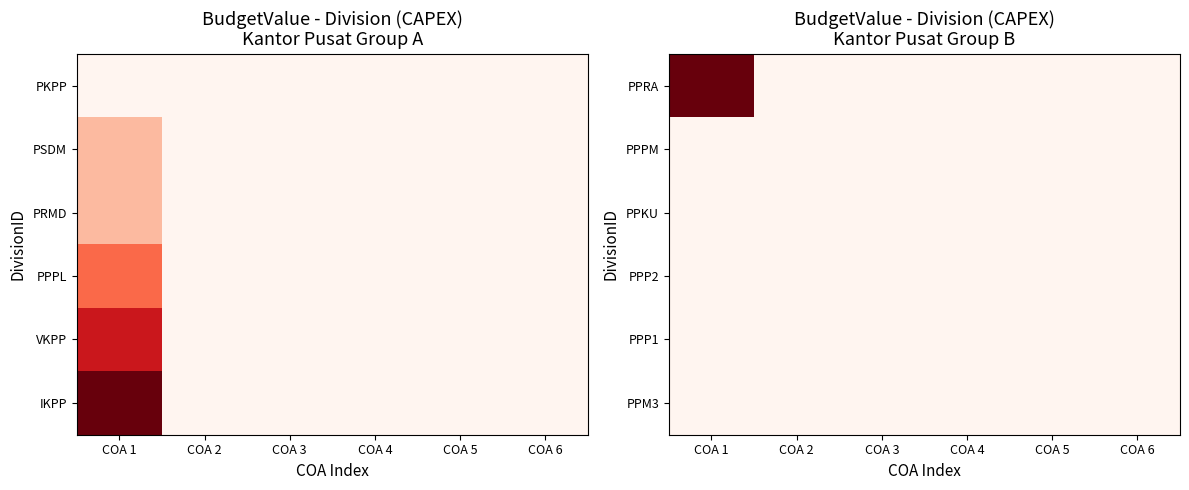

List the series in order of their peak value, lowest first.

PPPM, PPKU, PPP2, PPP1, PPM3, PPRA